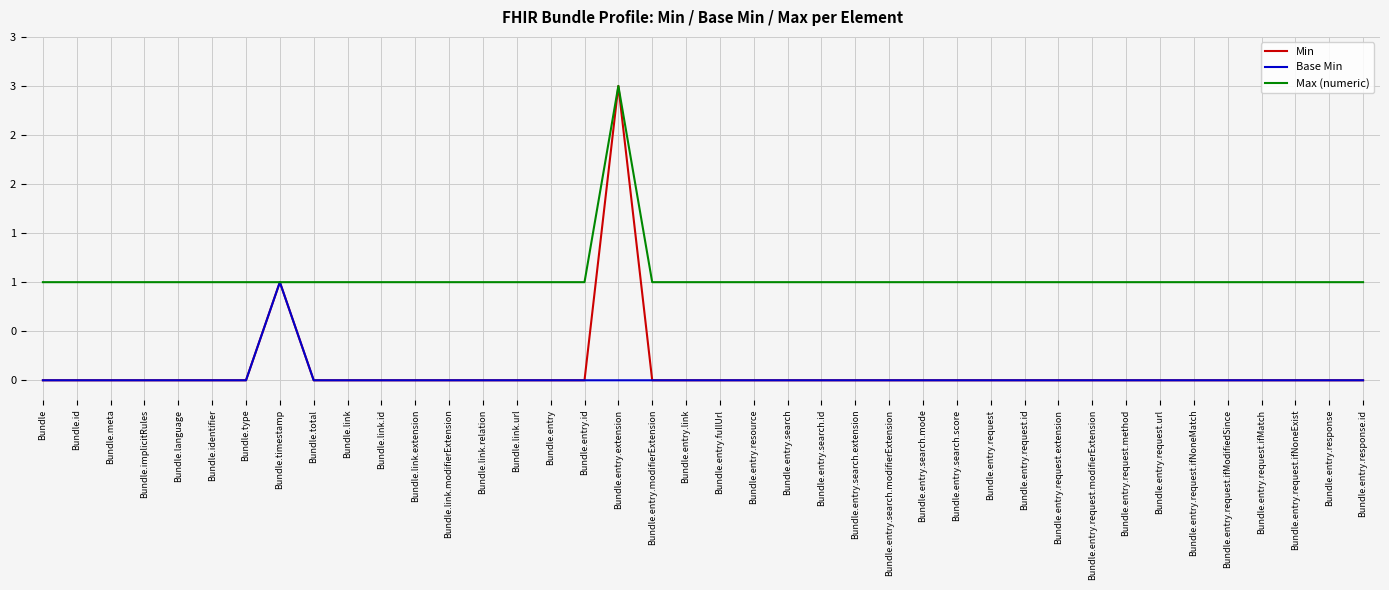

True or false: Max (numeric) and Base Min cross at least once.

False